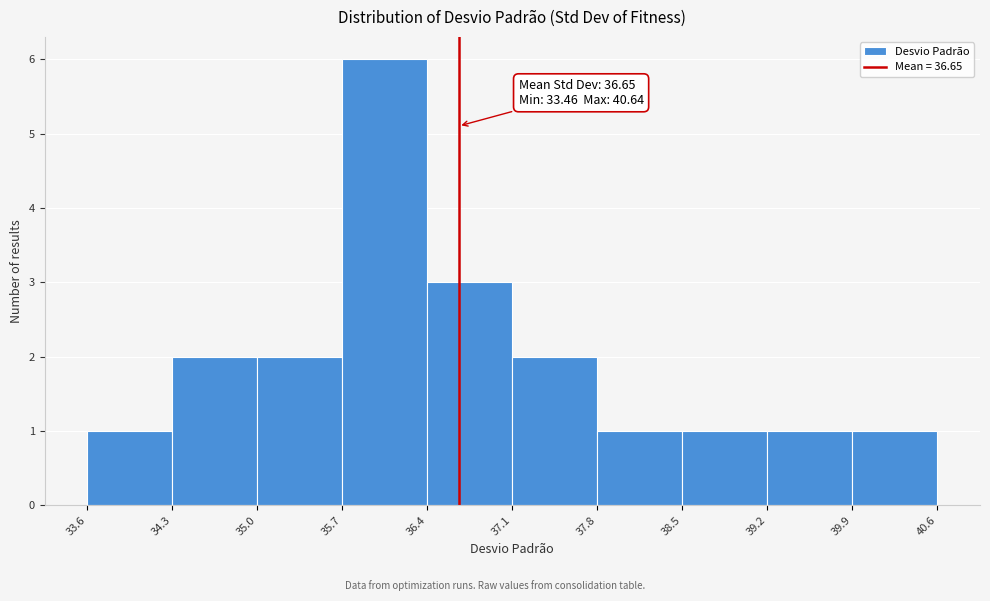

Over which range of the x-axis is the bar tallest?

35.7 to 36.4